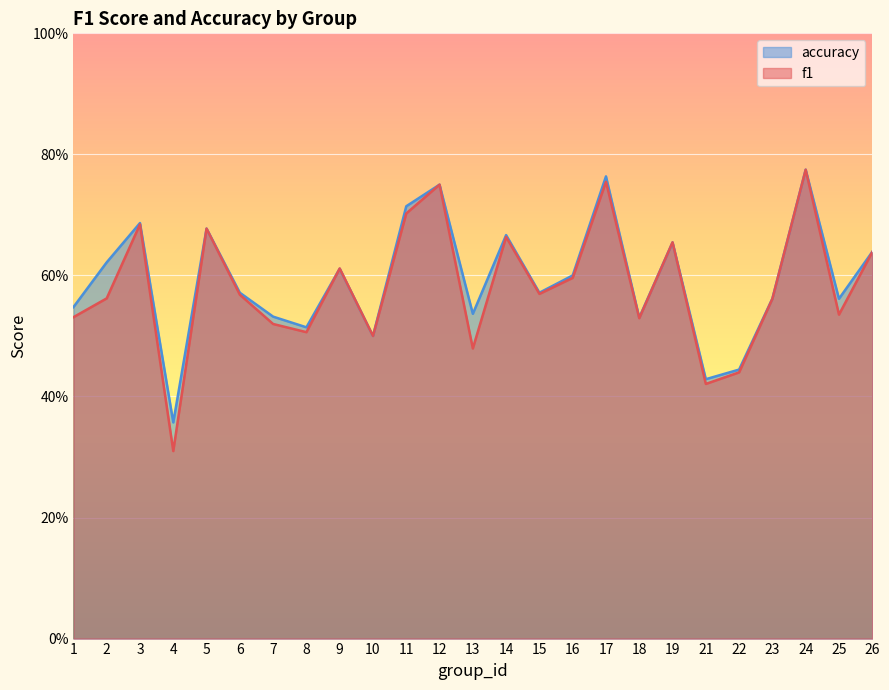

How many times do accuracy and f1 cross each other?

3